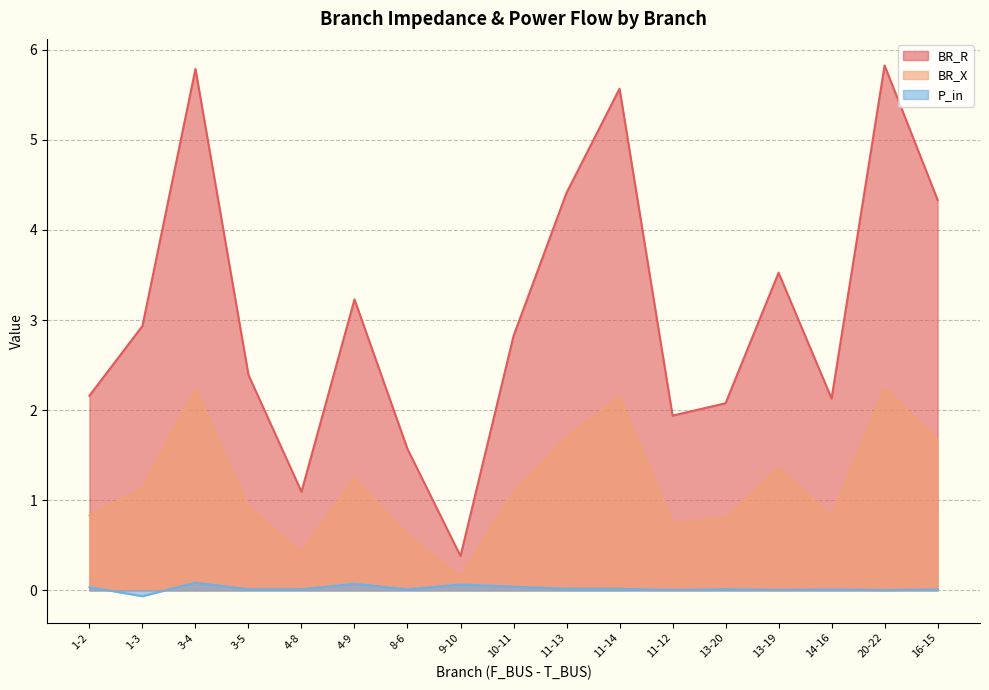

At which category is the sum across all series the highest?

3-4